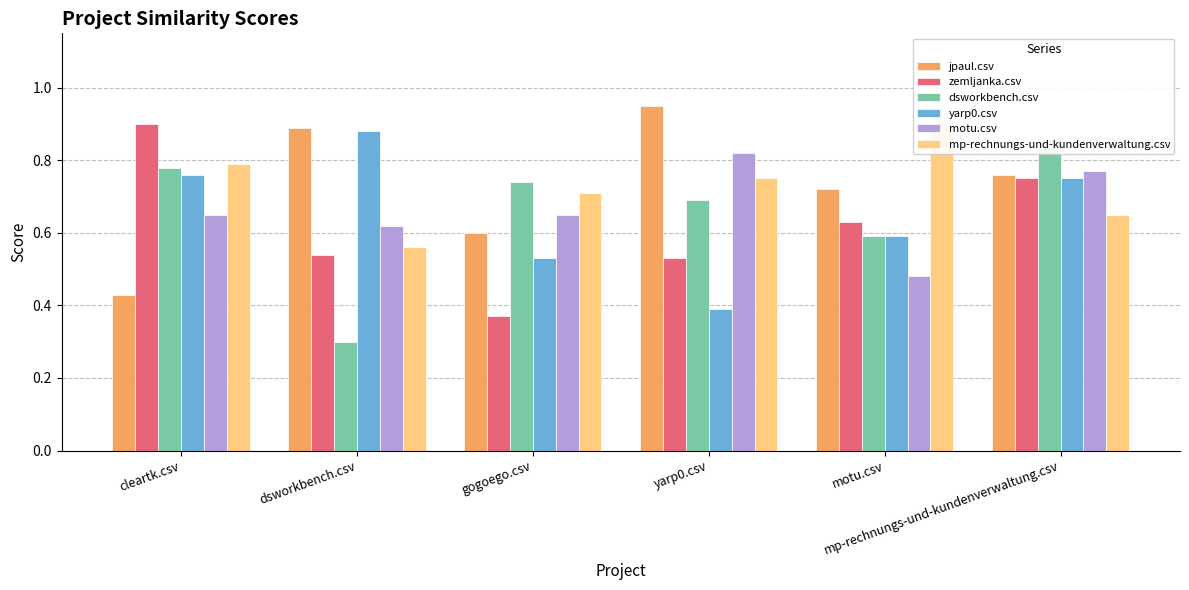

What is the difference between the highest and lowest values at gogoego.csv?

0.4